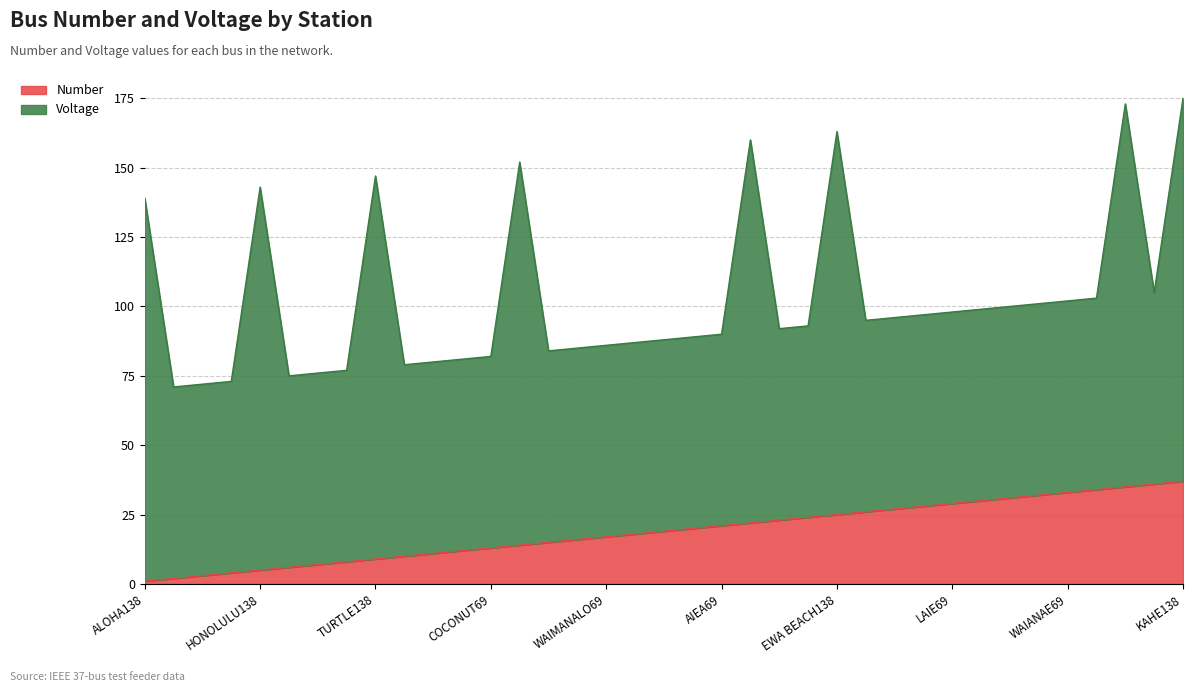

List the labels in order of value, smallest first.

ALOHA138, ALOHA69, FLOWER69, WAVE69, HONOLULU138, HONOLULU69, SURF69, KANEOHE69, TURTLE138, TURTLE69, MAHALO69, LYCHEE69, COCONUT69, KAILUA138, KAILUA69, PALM69, WAIMANALO69, VOLCANO69, PEARL CITY69, MILILANI69, AIEA69, WAIPAHU138, WAIPAHU69, KAPOLEI69, EWA BEACH138, EWA BEACH69, KAHUKU69, HALEIWA69, LAIE69, WAHIAWA69, WAIALUA69, HAUULA69, WAIANAE69, SCHOFIELD69, KALAELOA138, COGEN69, KAHE138